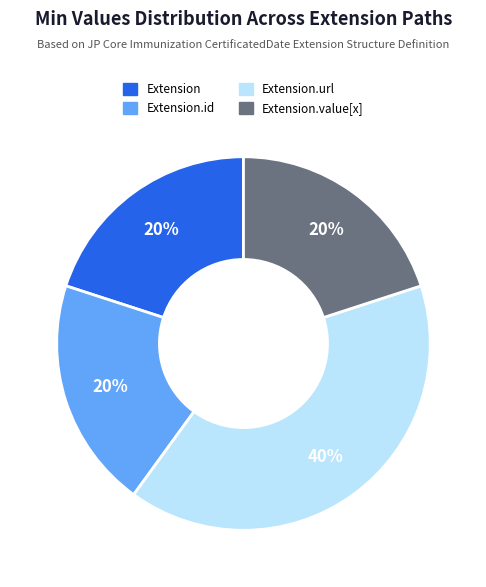

Is there a majority slice in this chart?

No